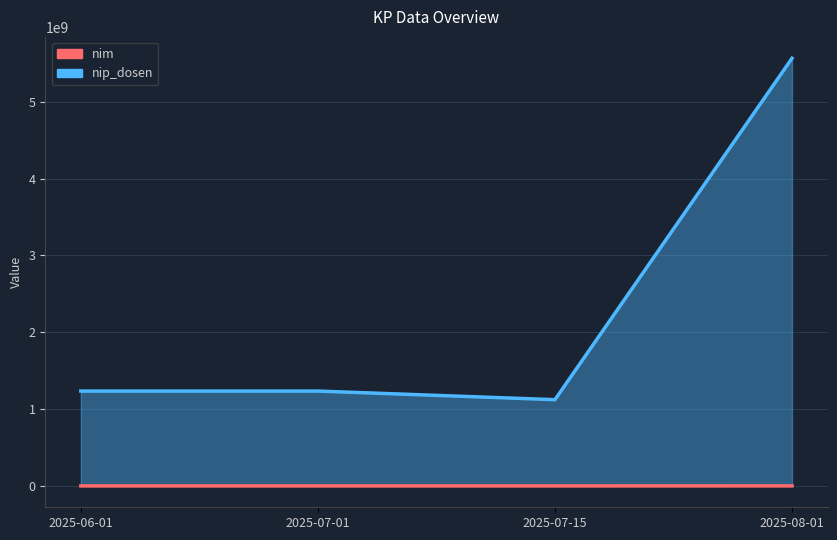

At 2025-07-15, list the series in order from largest to smallest.

nip_dosen, nim